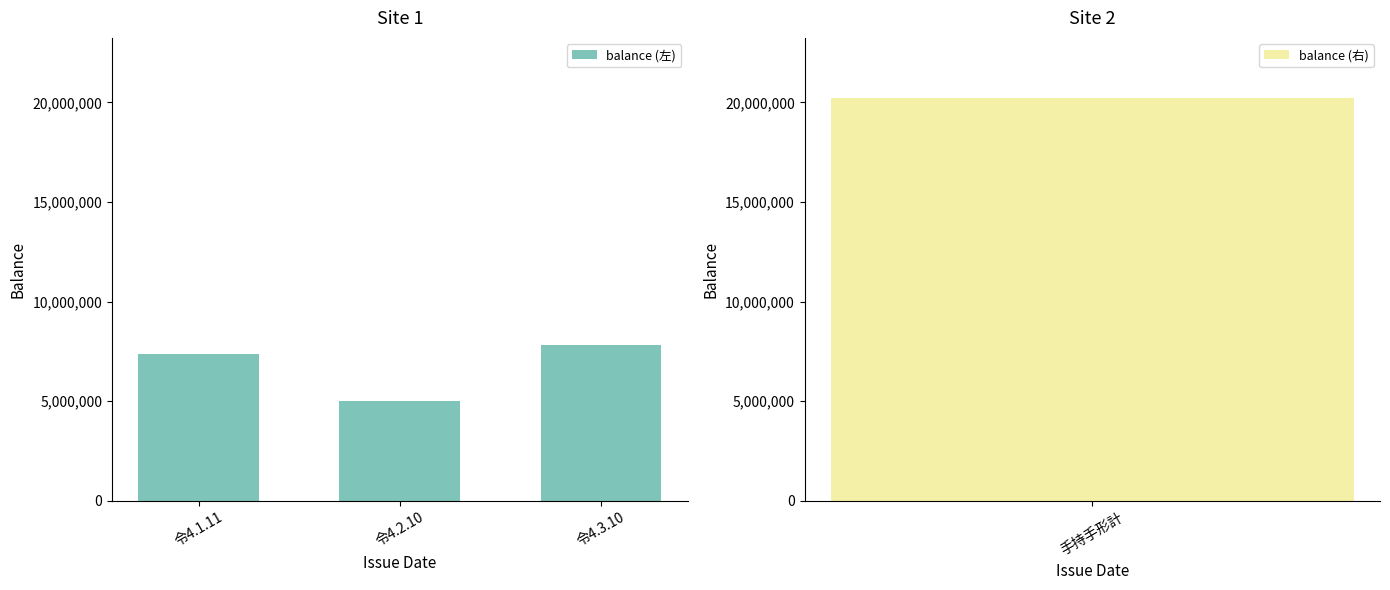

True or false: the data shows 5000000 at 令4.2.10.

True